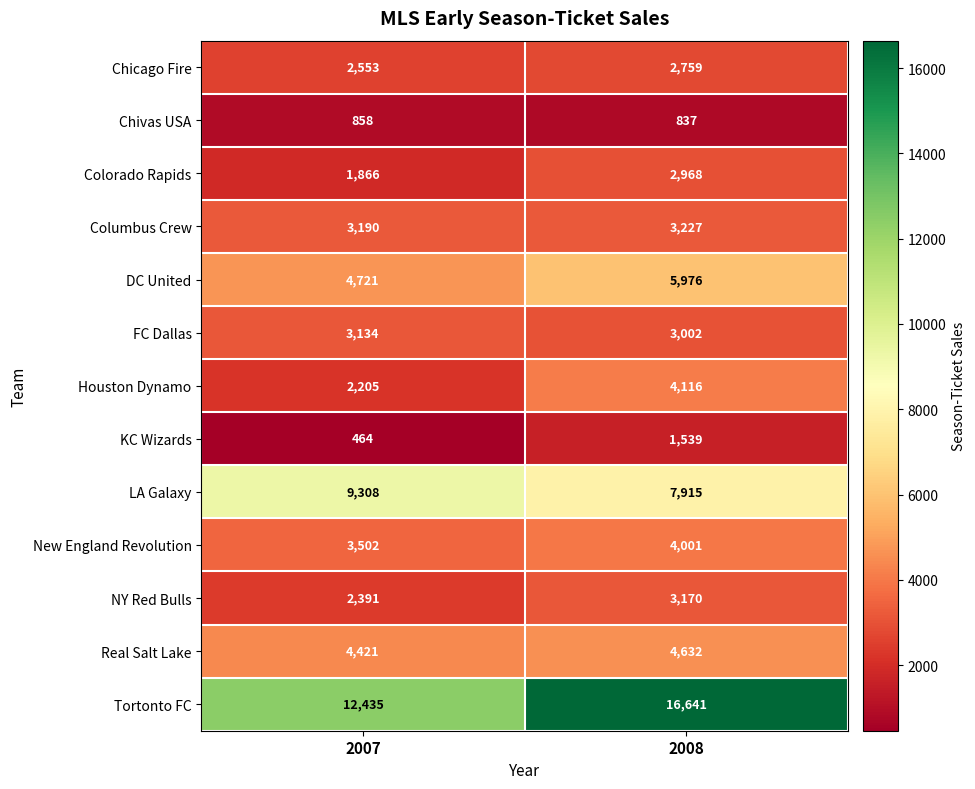

Reading left to right, what are all the values shown in this chart?

Chicago Fire: 2007=2553	2008=2759
Chivas USA: 2007=858	2008=837
Colorado Rapids: 2007=1866	2008=2968
Columbus Crew: 2007=3190	2008=3227
DC United: 2007=4721	2008=5976
FC Dallas: 2007=3134	2008=3002
Houston Dynamo: 2007=2205	2008=4116
KC Wizards: 2007=464	2008=1539
LA Galaxy: 2007=9308	2008=7915
New England Revolution: 2007=3502	2008=4001
NY Red Bulls: 2007=2391	2008=3170
Real Salt Lake: 2007=4421	2008=4632
Tortonto FC: 2007=12435	2008=16641